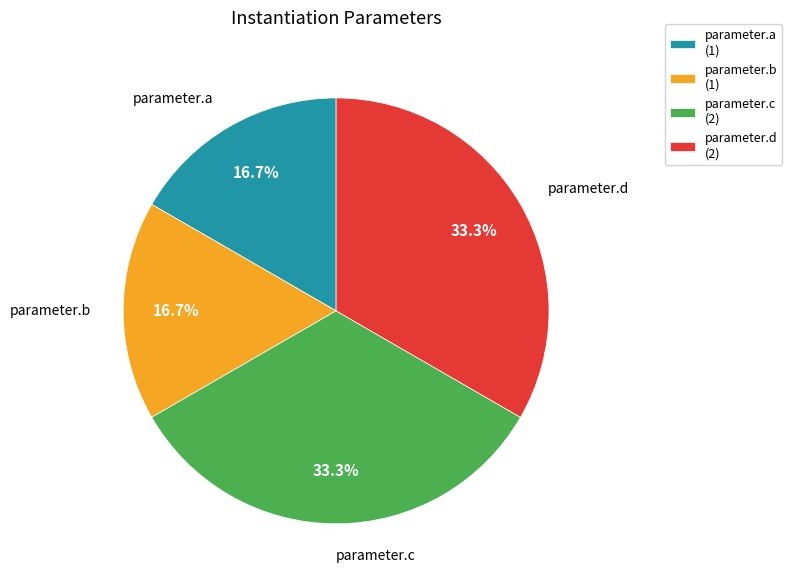

Does parameter.a account for over 50% of the chart?

No